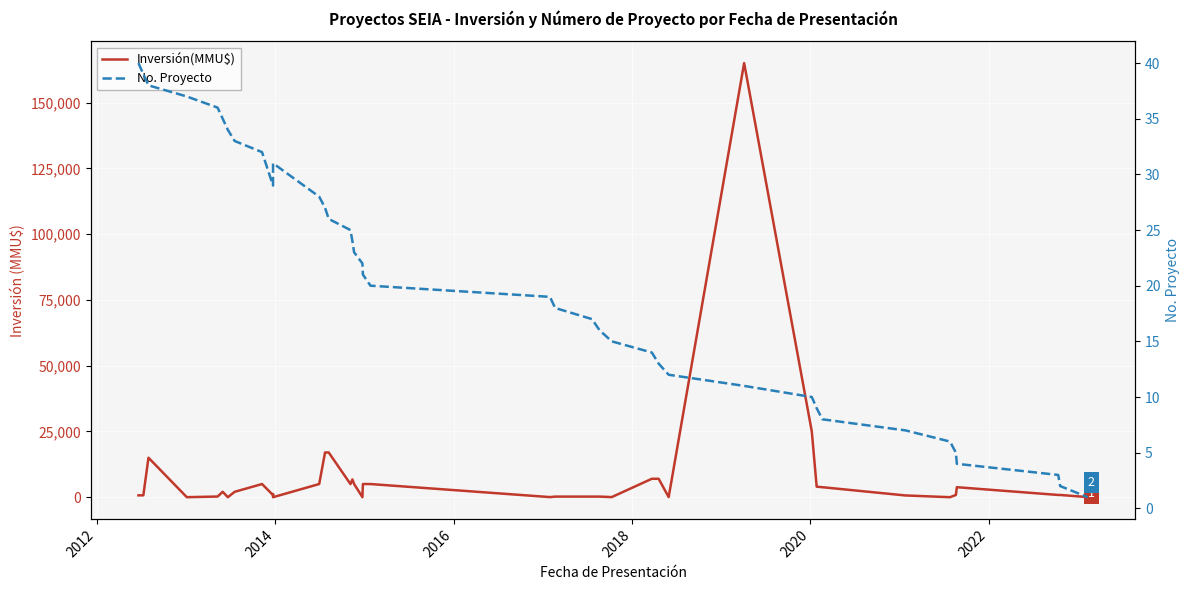

True or false: Inversión(MMU$) has more than 2 points higher than both neighbors.

True